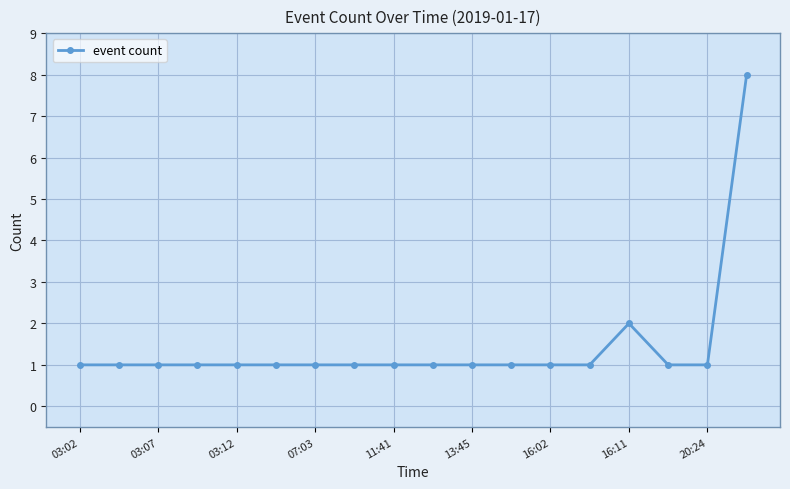

What is the maximum value shown in the chart?

8